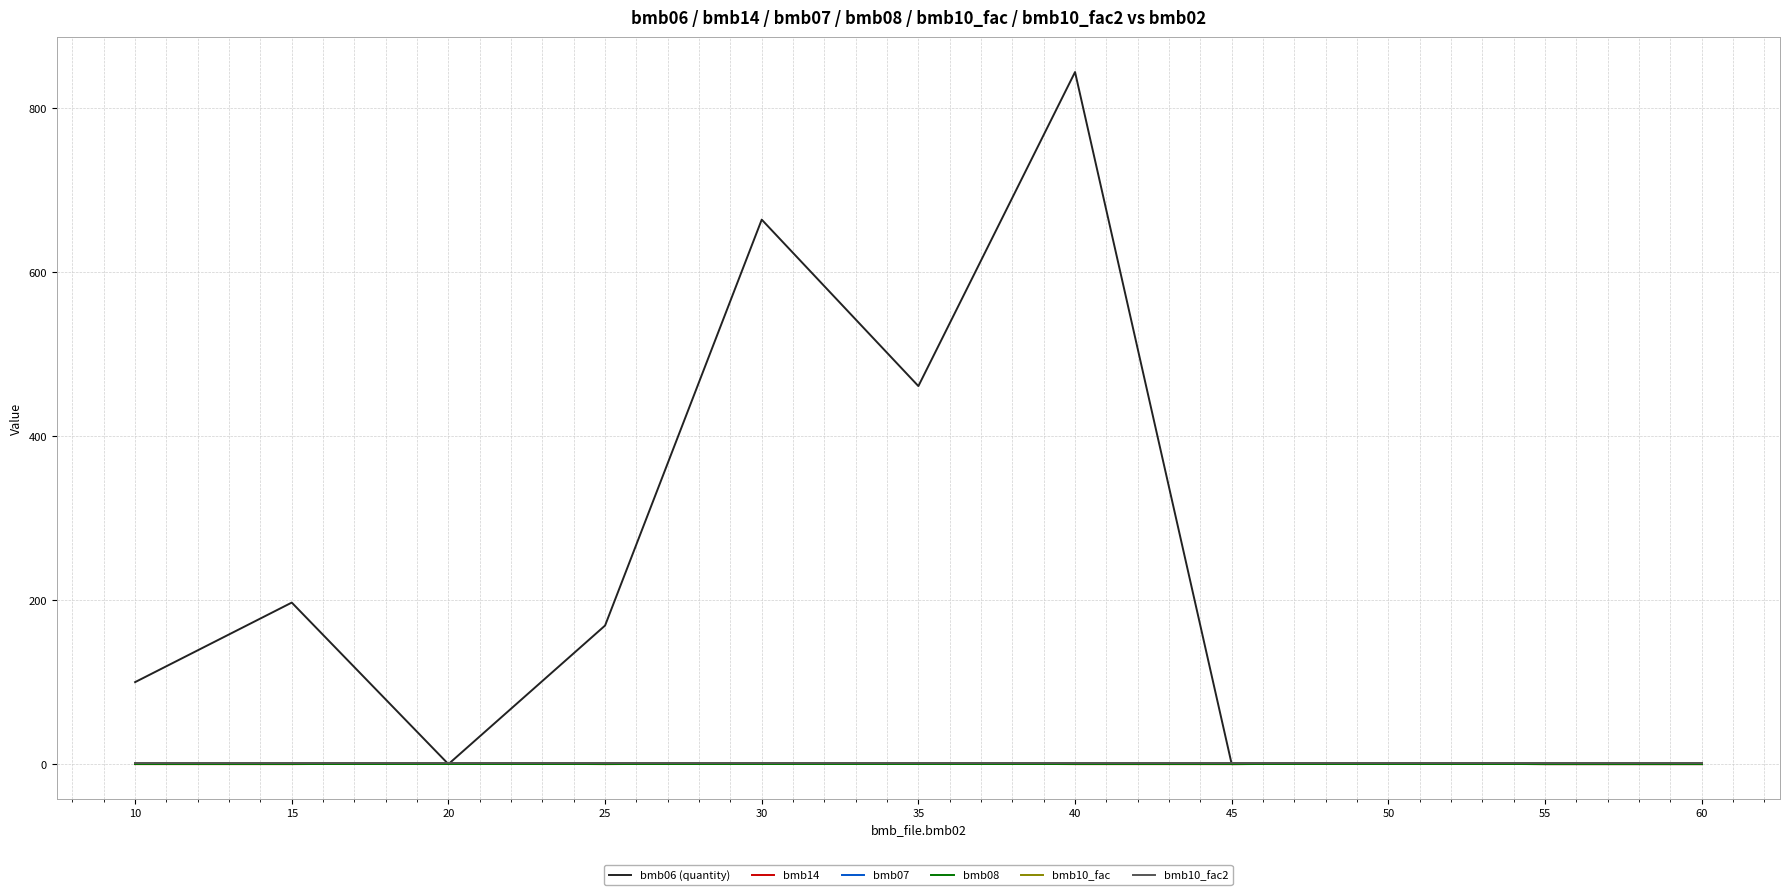

True or false: bmb10_fac has more than 2 interior local peaks.

False